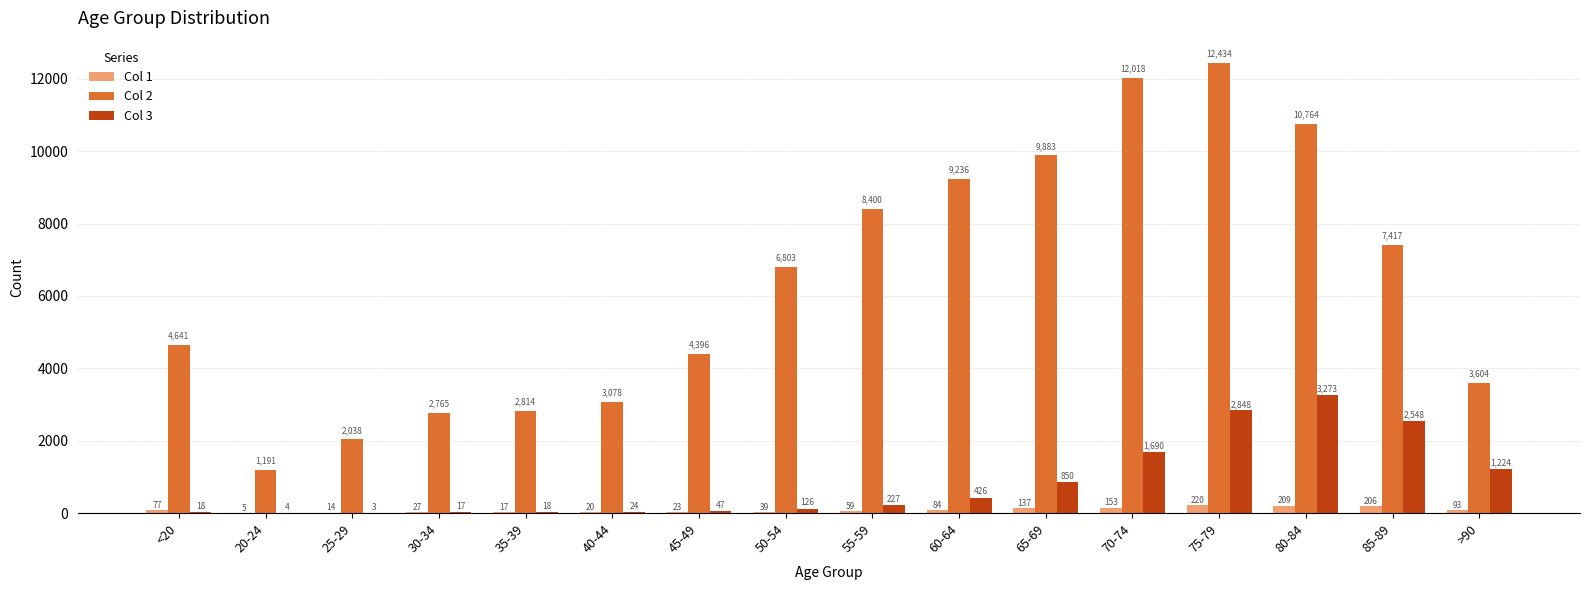

Which label corresponds to the largest value in the chart?

75-79